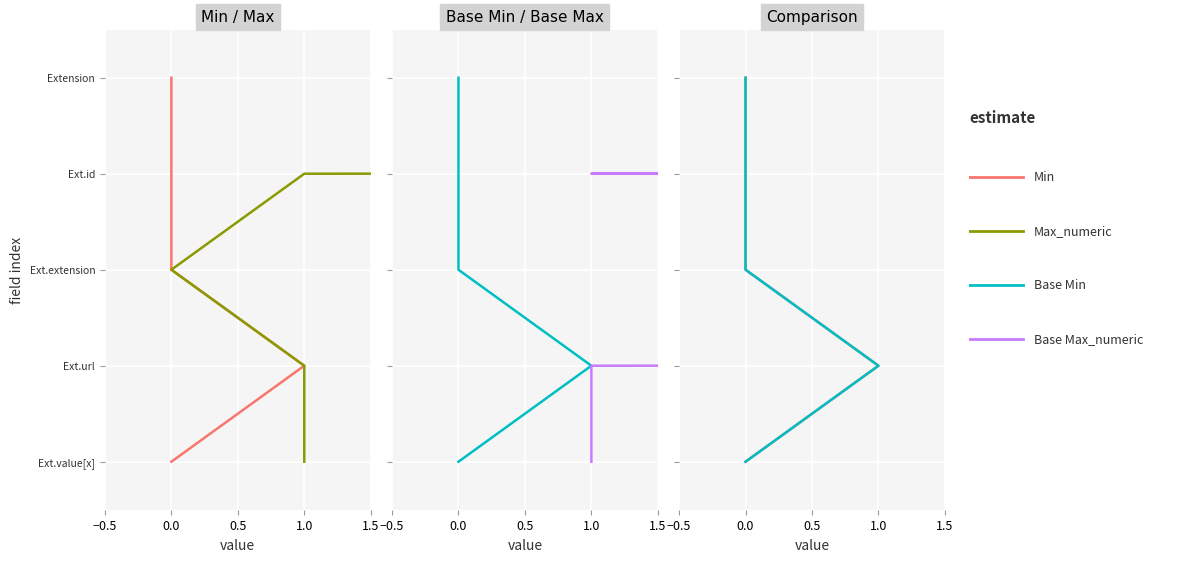

What is the sum of the Max_numeric values at 1.5 and −0.5?

4